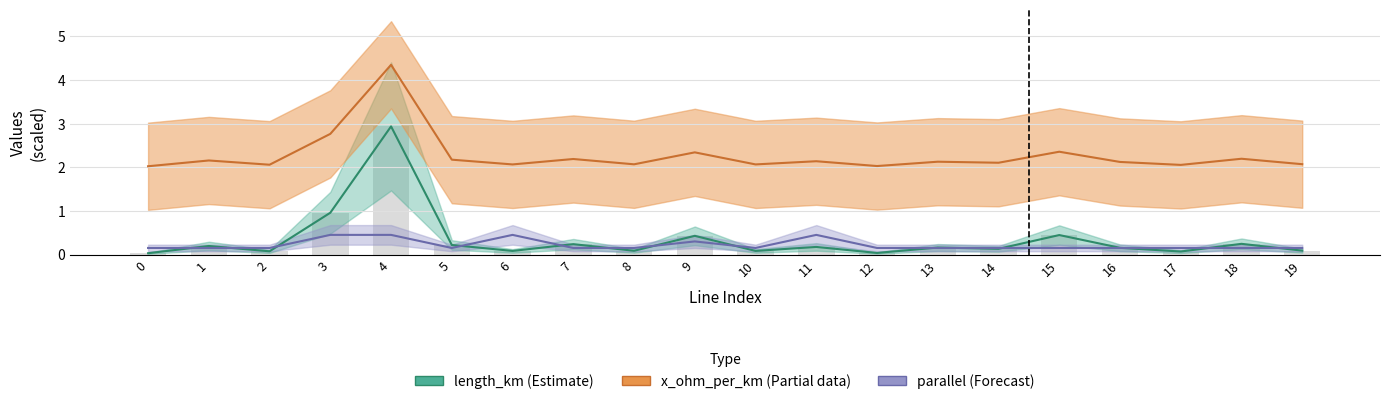

What is the value of the length_km bar at the 20th from the left?

0.1